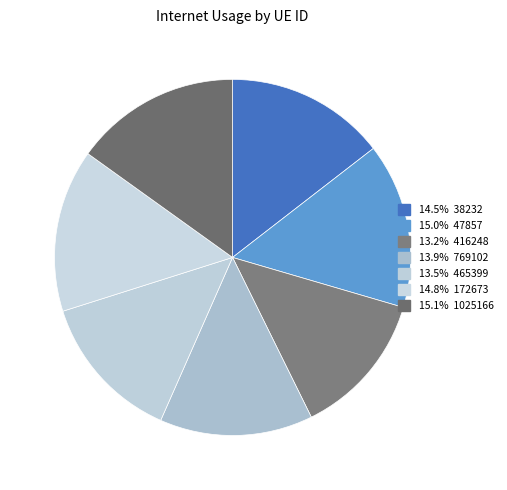

To the nearest percent, what is the difference between the largest and smallest slice percentages?

2%